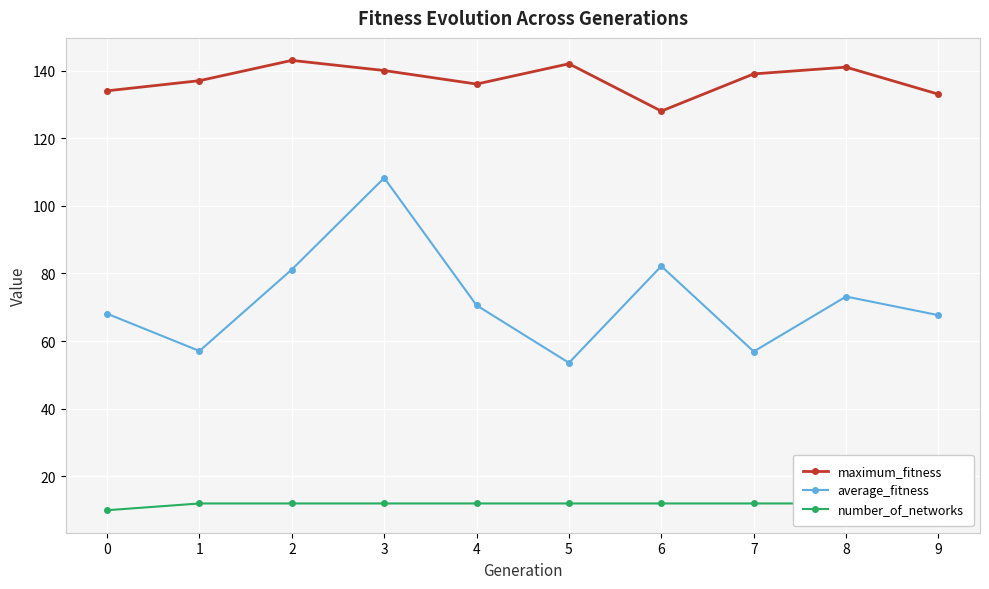

What are all the series names shown in the legend?

maximum_fitness, average_fitness, number_of_networks